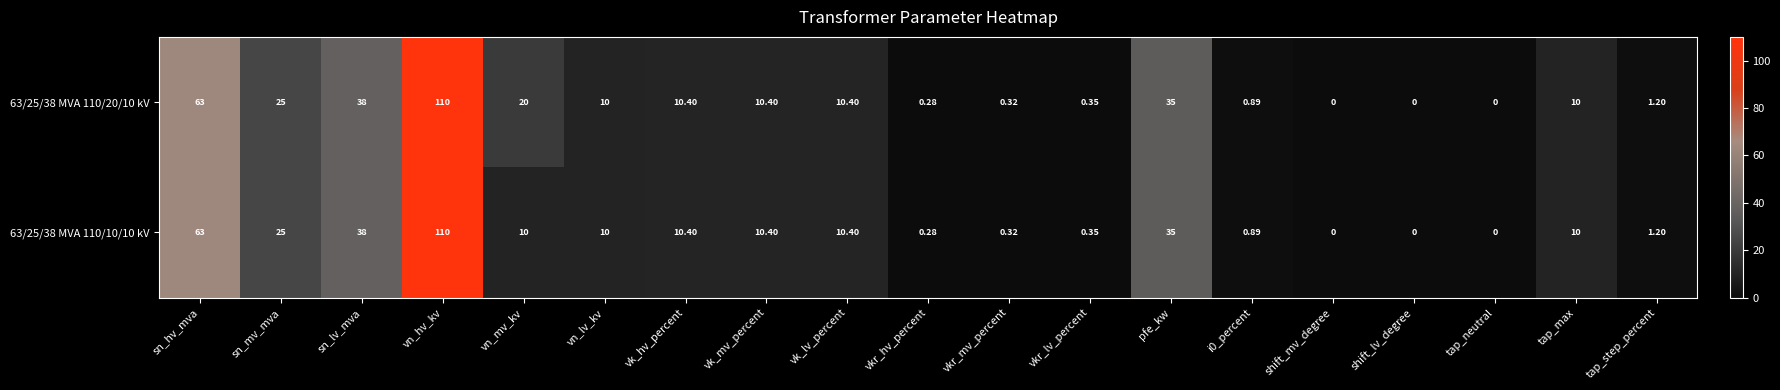

At which label does 63/25/38 MVA 110/10/10 kV reach its peak?

vn_hv_kv